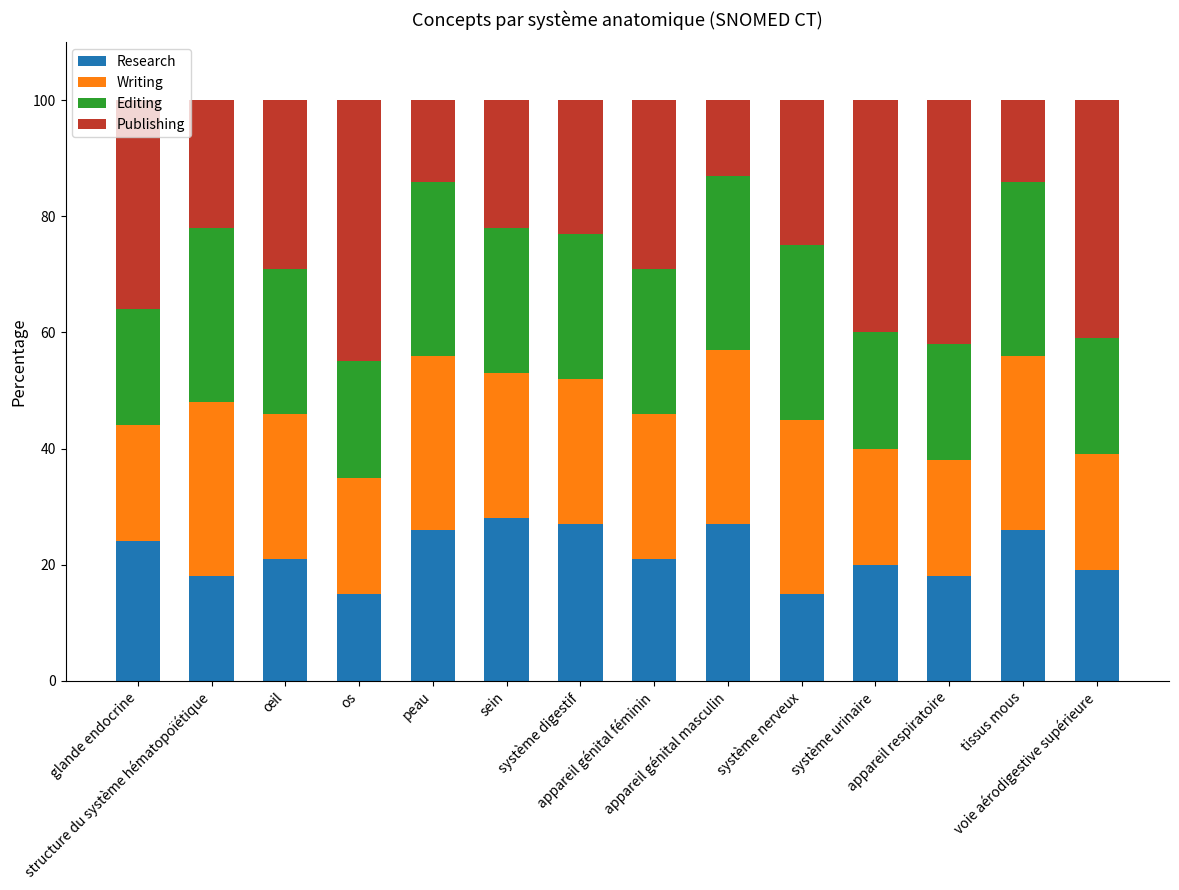

Count the number of categories in the chart.

14